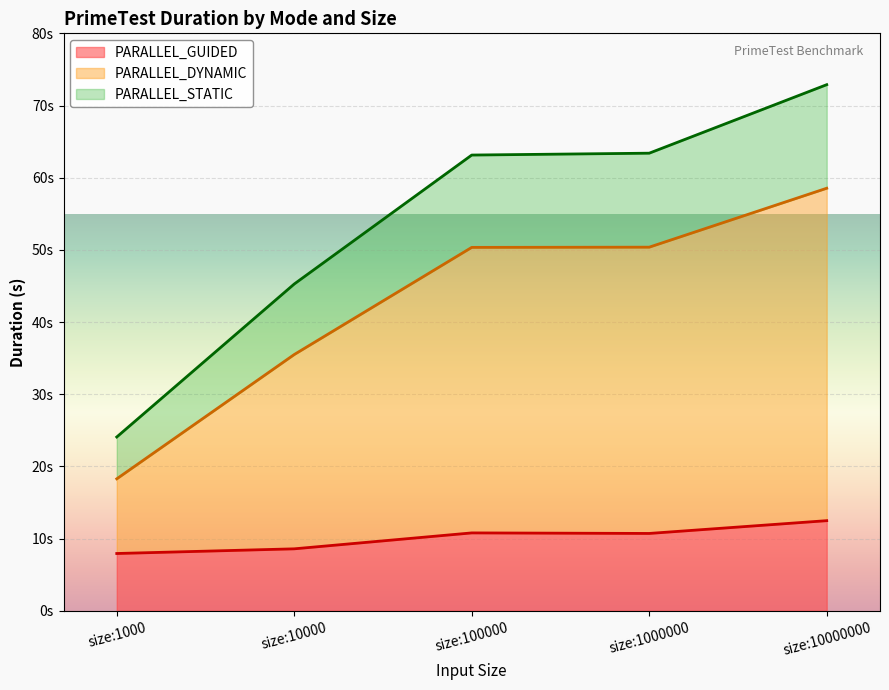

Does the chart display data point markers on the line(s)?

No